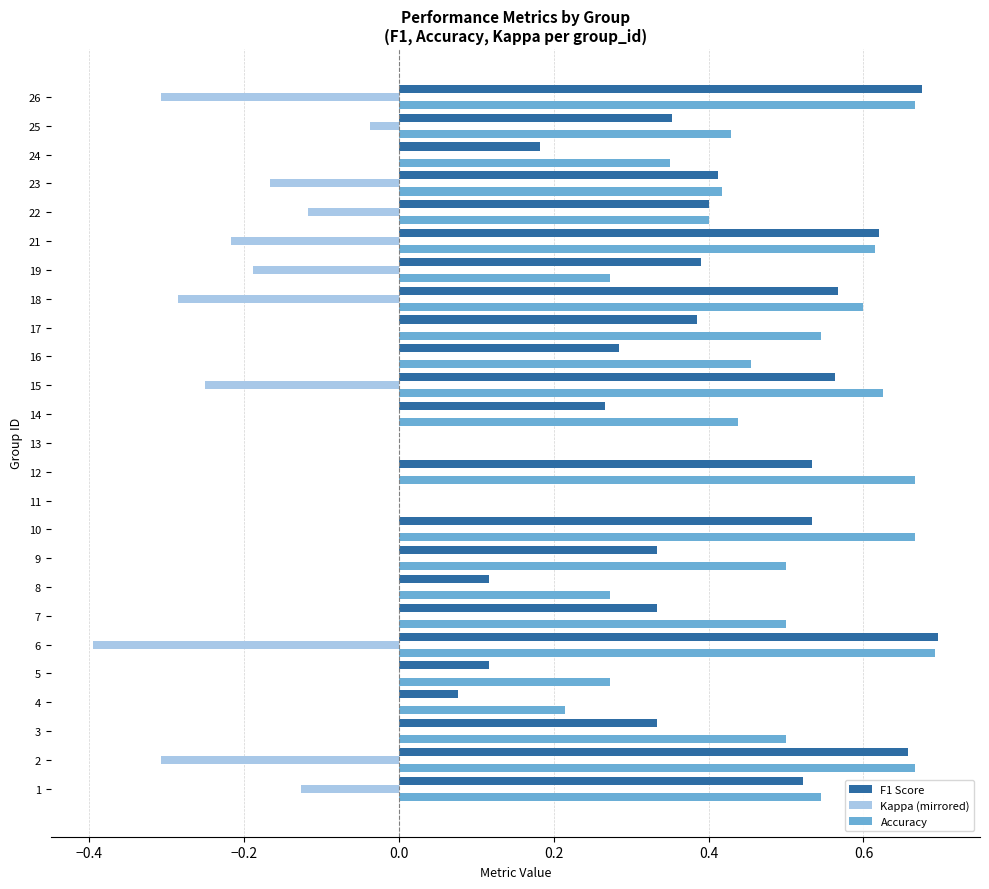

Which series has the largest total across all categories?

Accuracy